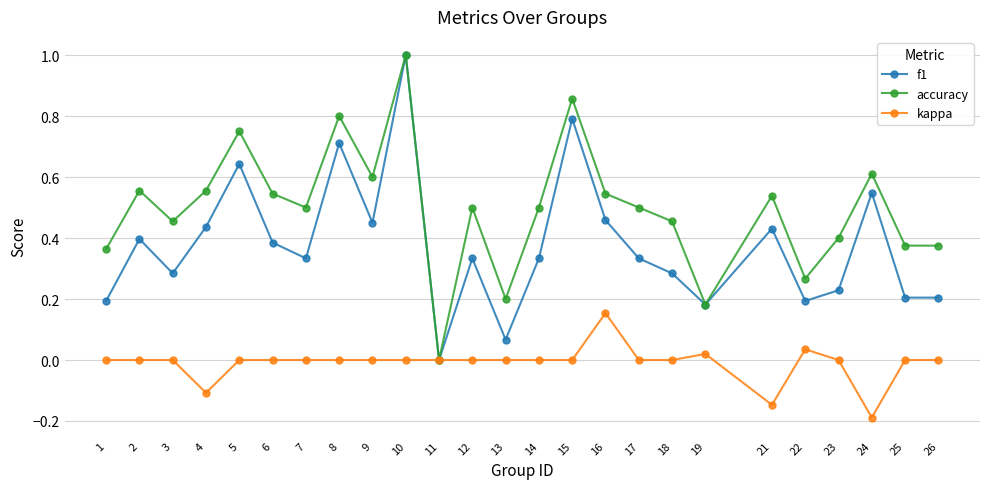

The value of f1 at 10 is 0.3. True or false?

False